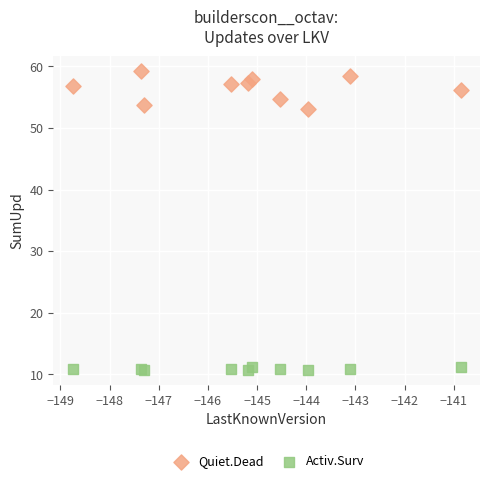

Which series contains the highest Y value?

Quiet.Dead